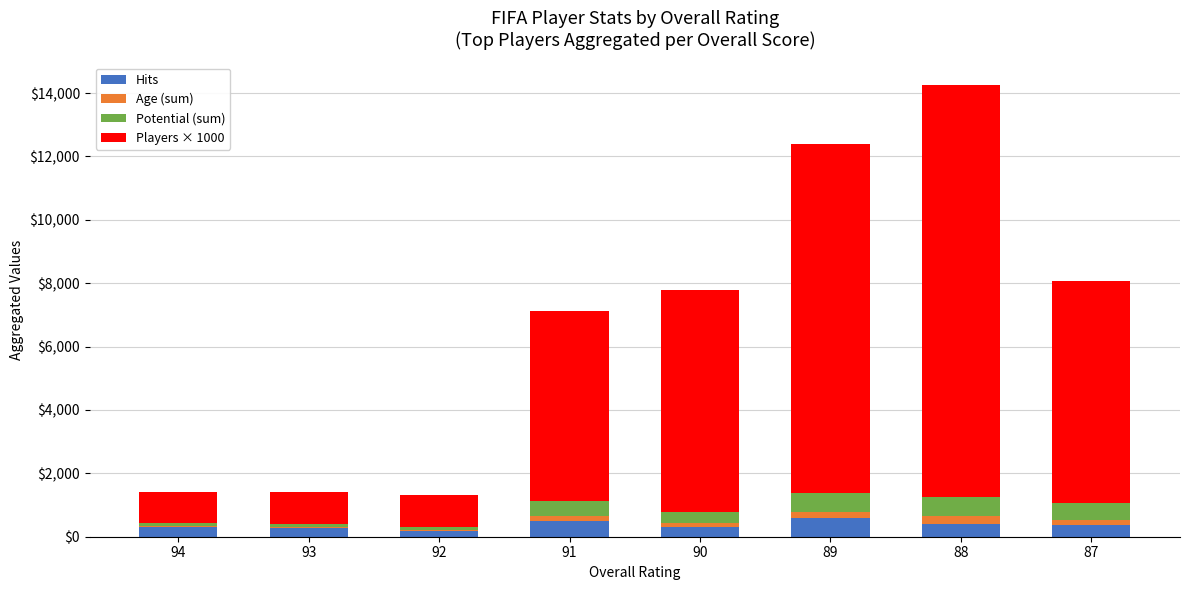

At which category is the sum across all series the highest?

88